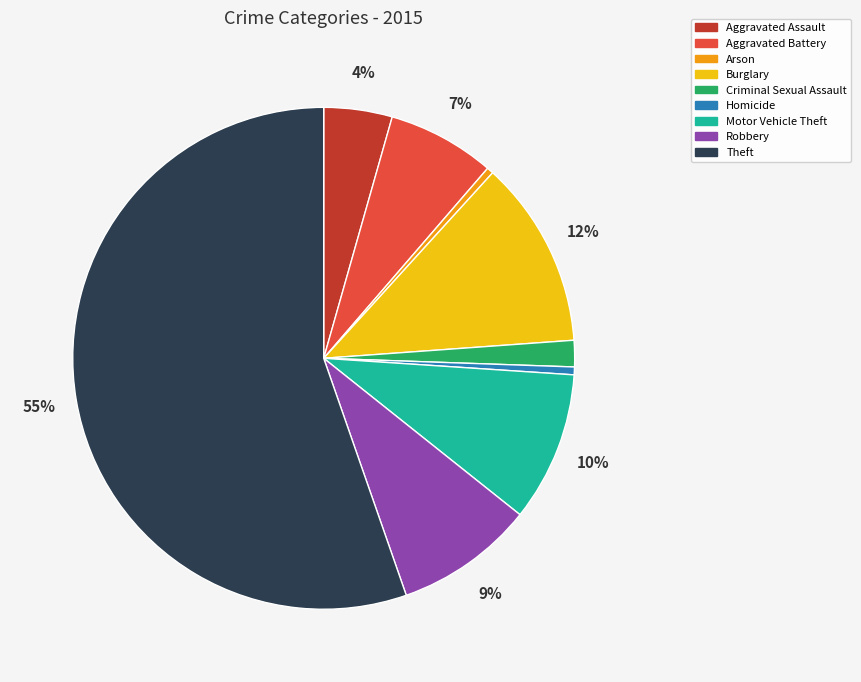

Between Homicide and Aggravated Battery, which is larger?

Aggravated Battery